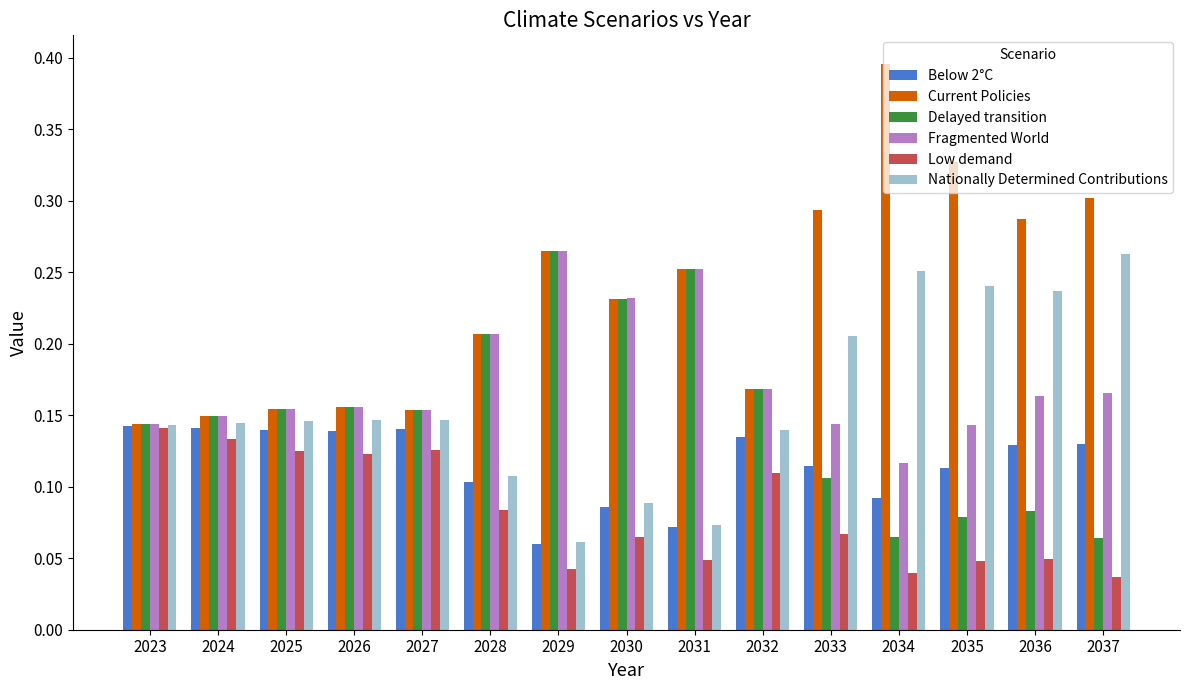

What is the sum of the Nationally Determined Contributions values at 2034 and 2036?

0.5